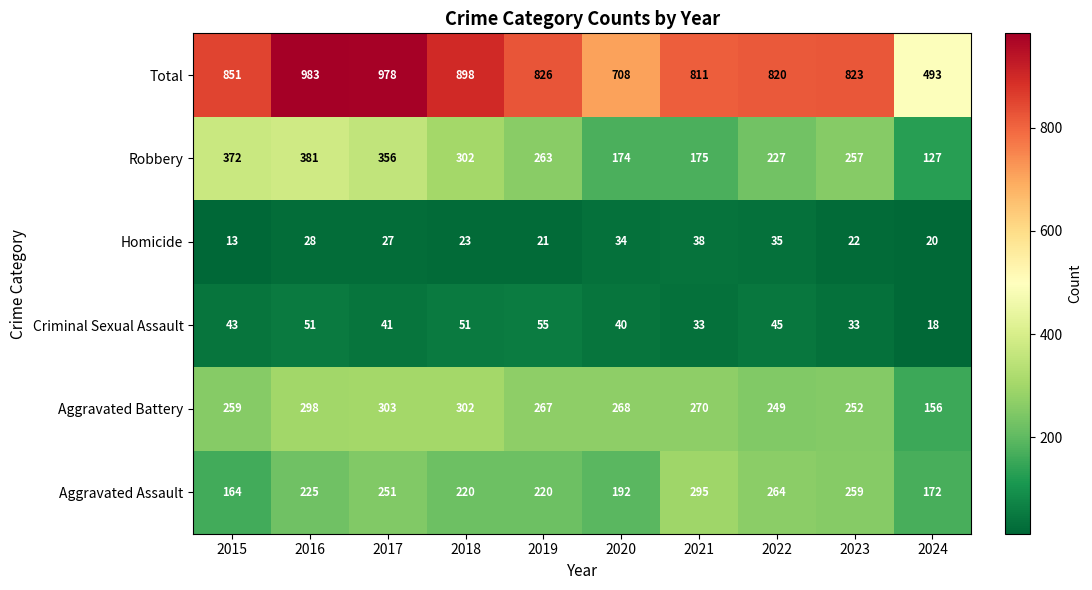

Which label corresponds to the smallest value in the chart?

2015